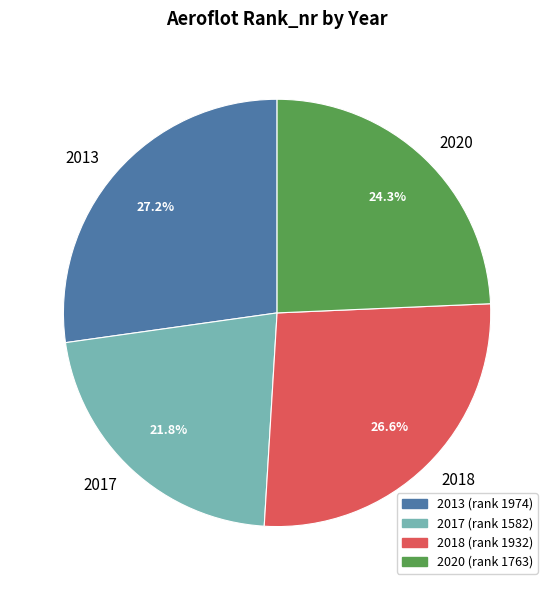

Count the number of slices in the pie.

4